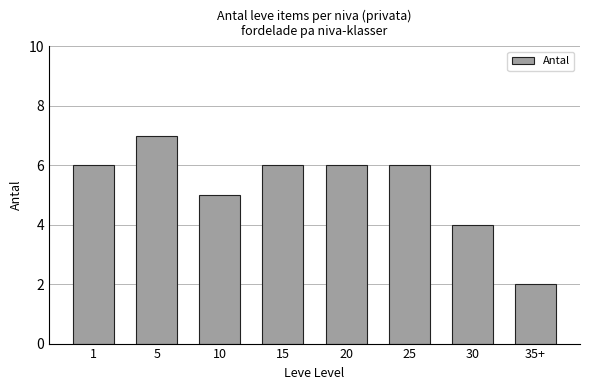

Which category has the lowest value across all series?

35+